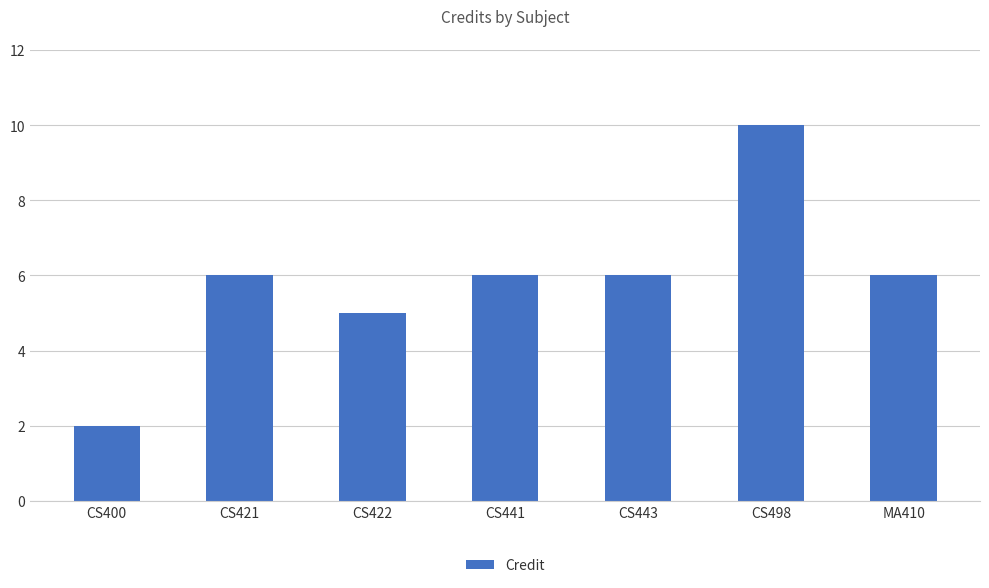

Does the chart contain any negative values?

No